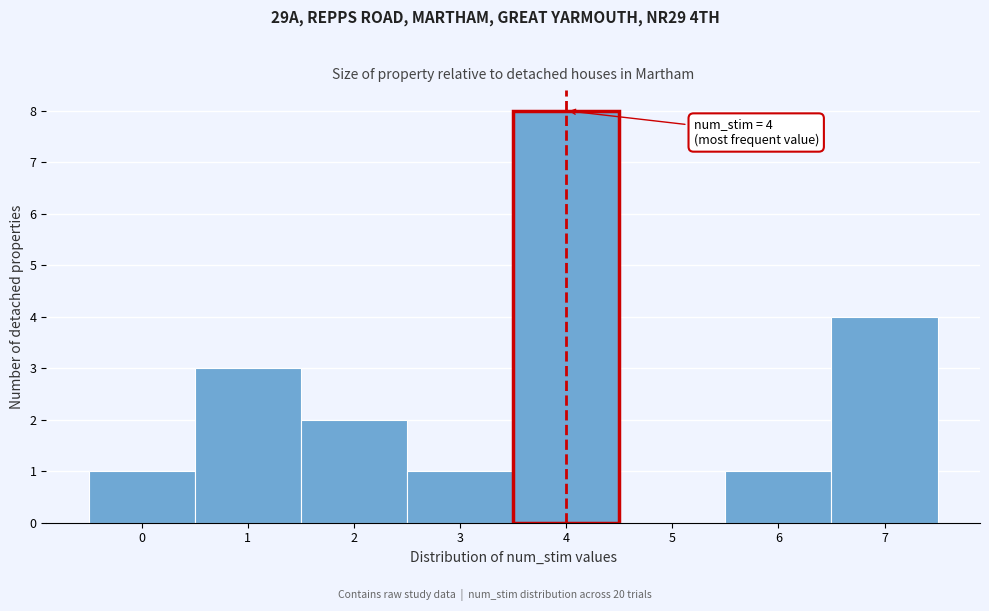

Over which range of the x-axis is the bar tallest?

3.5 to 4.5